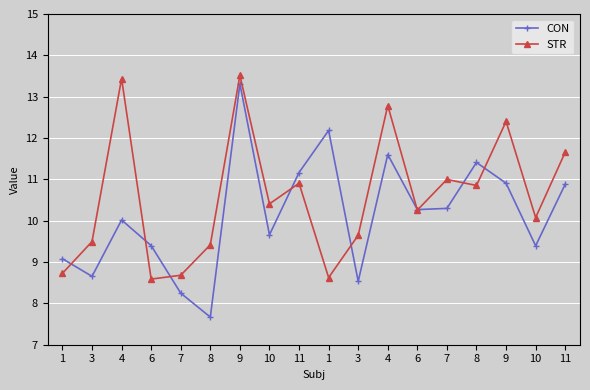

What is the difference between the CON values at 1 and 7?

3.9